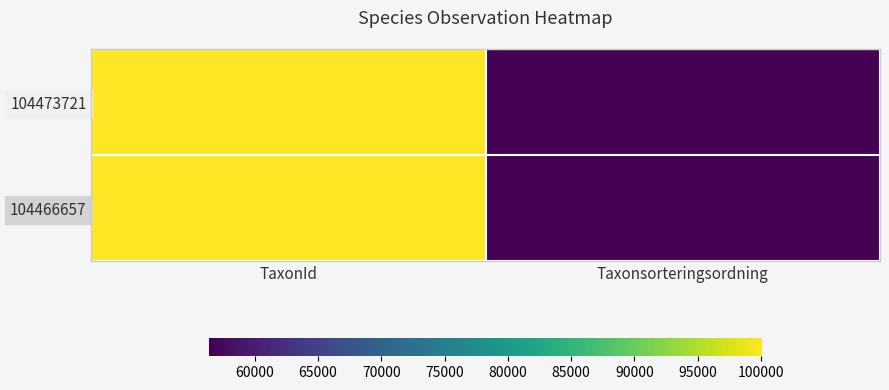

What is the spread (max minus min) of values at TaxonId?

60